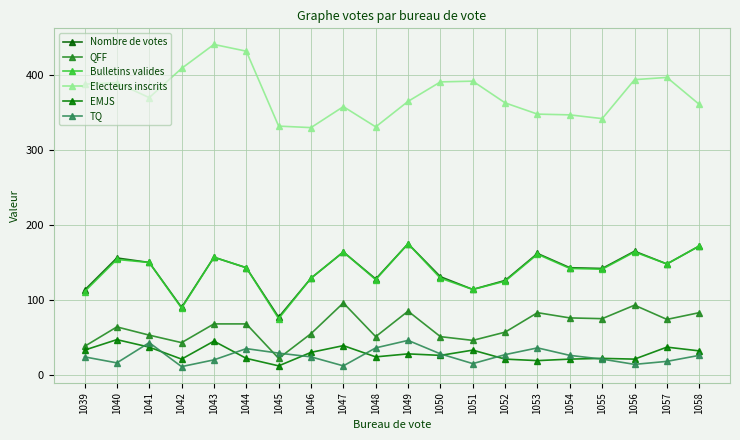

What is the difference between the maximum and minimum values in the QFF series?

74